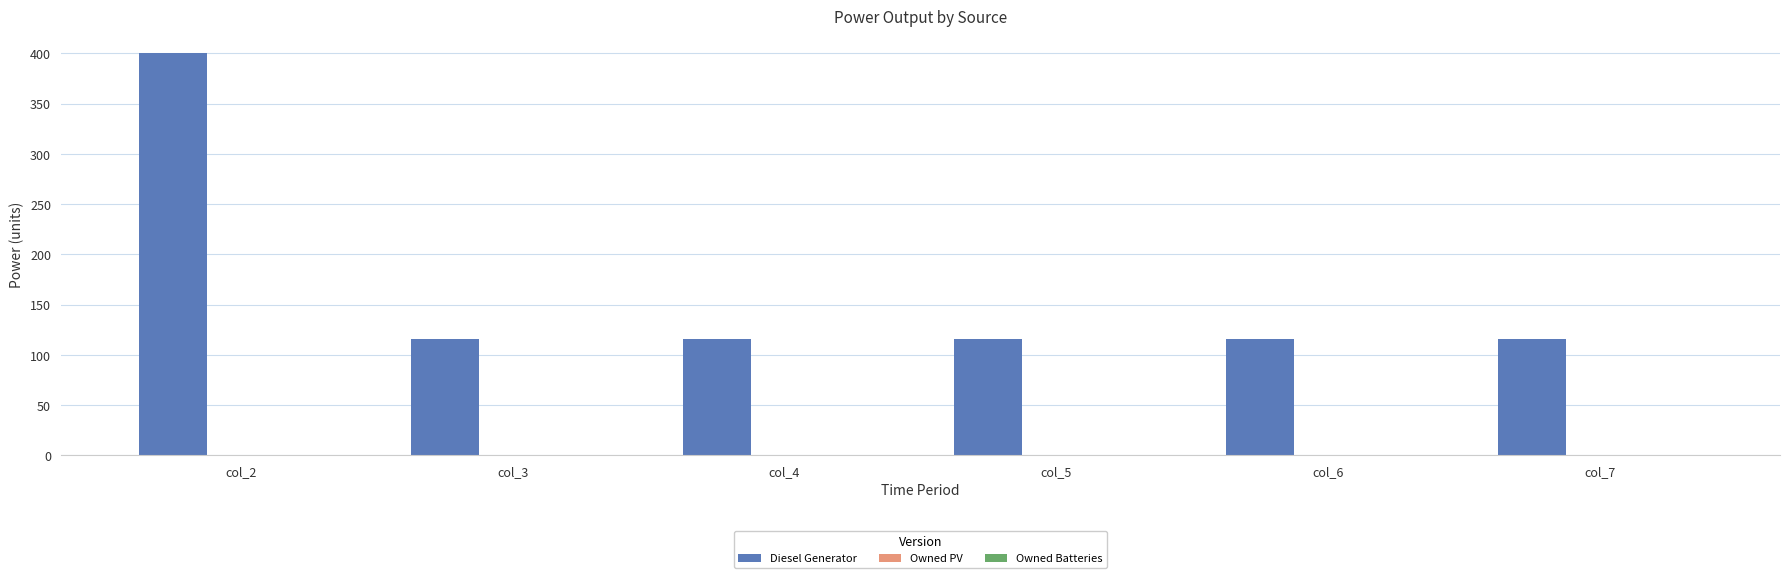

What is the value of the 5th bar from the left?

116